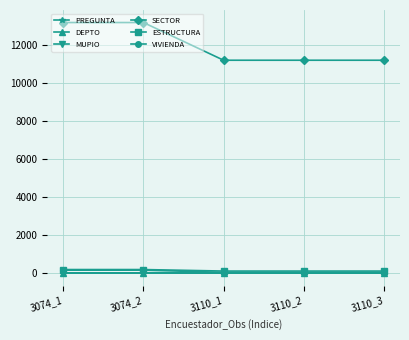

True or false: VIVIENDA and SECTOR intersect in this chart.

False